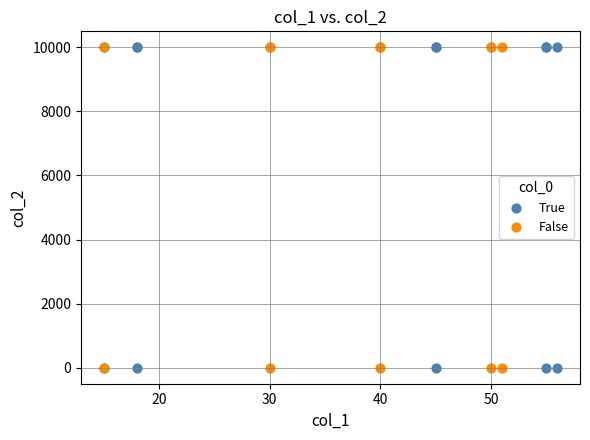

What are all the series names shown in the legend?

True, False